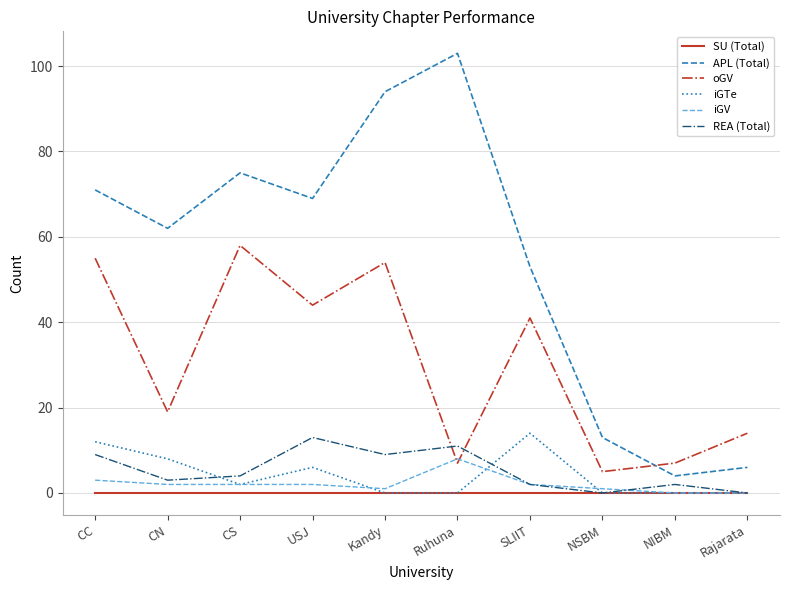

Where is oGV nearest to the value 31?

SLIIT